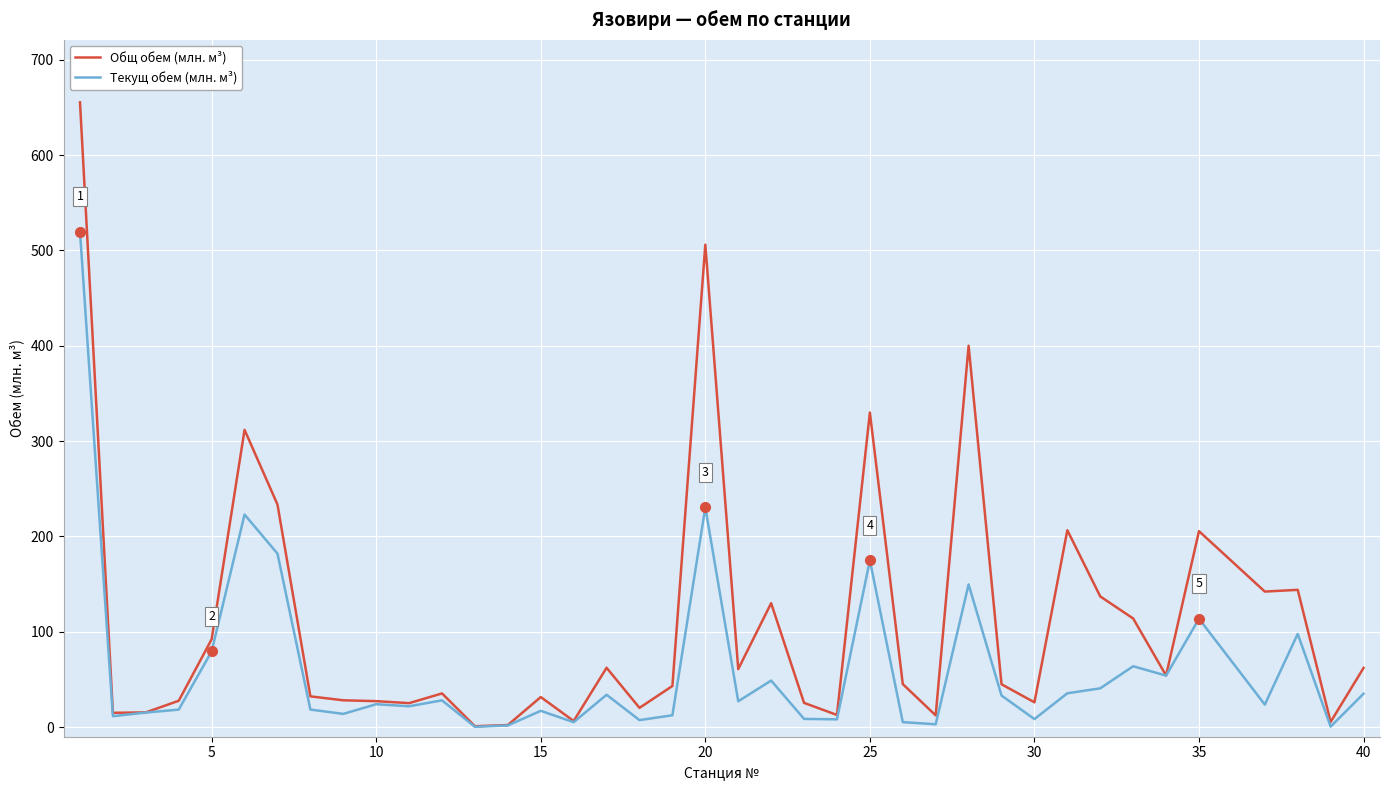

True or false: Общ обем (млн. м³) has more than 0 interior local peaks.

True